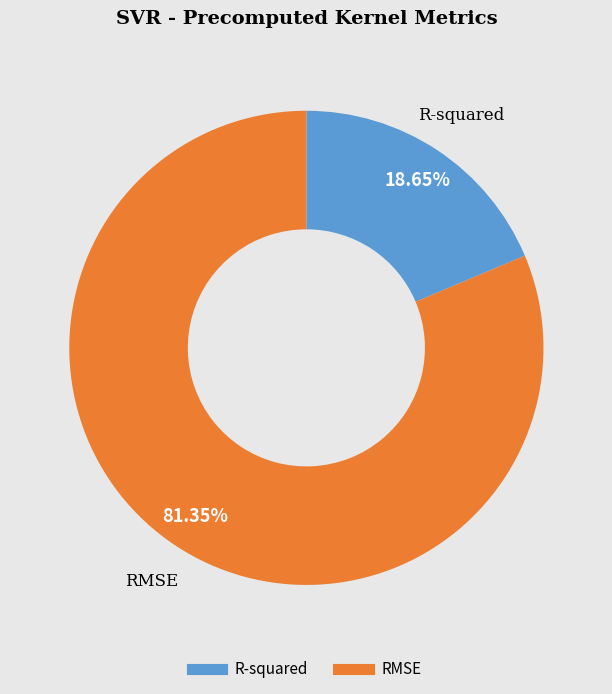

To the nearest percent, what portion does R-squared represent?

19%